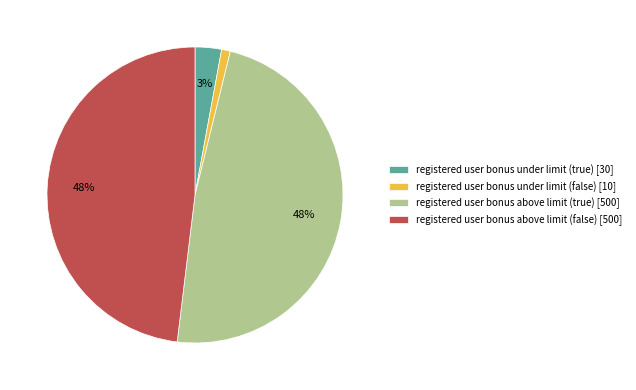

Is the sum of registered user bonus above limit (true) [500] and registered user bonus under limit (false) [10] greater than half?

No